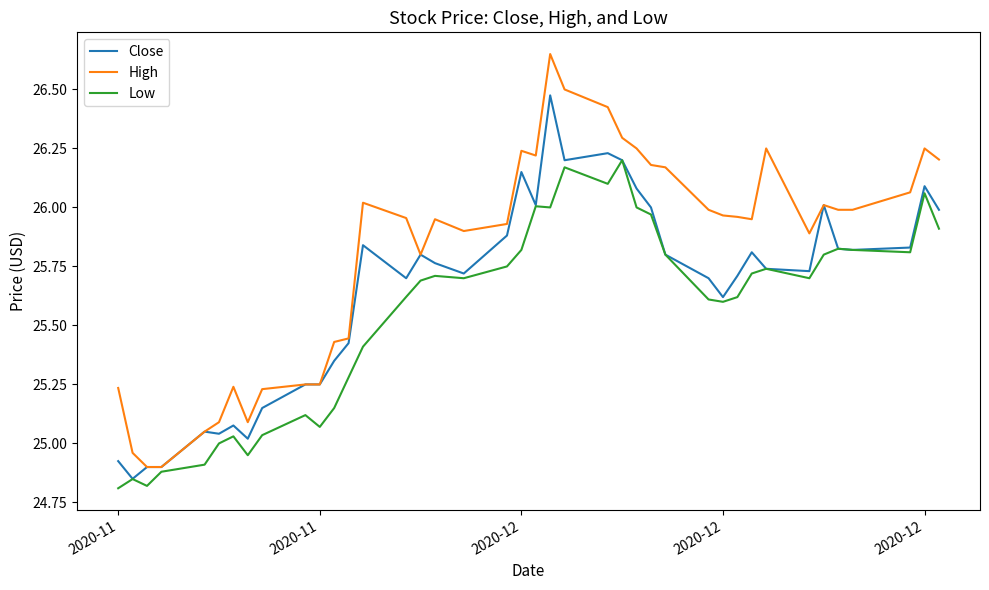

Rank the series by their maximum value, from lowest to highest.

Low, Close, High